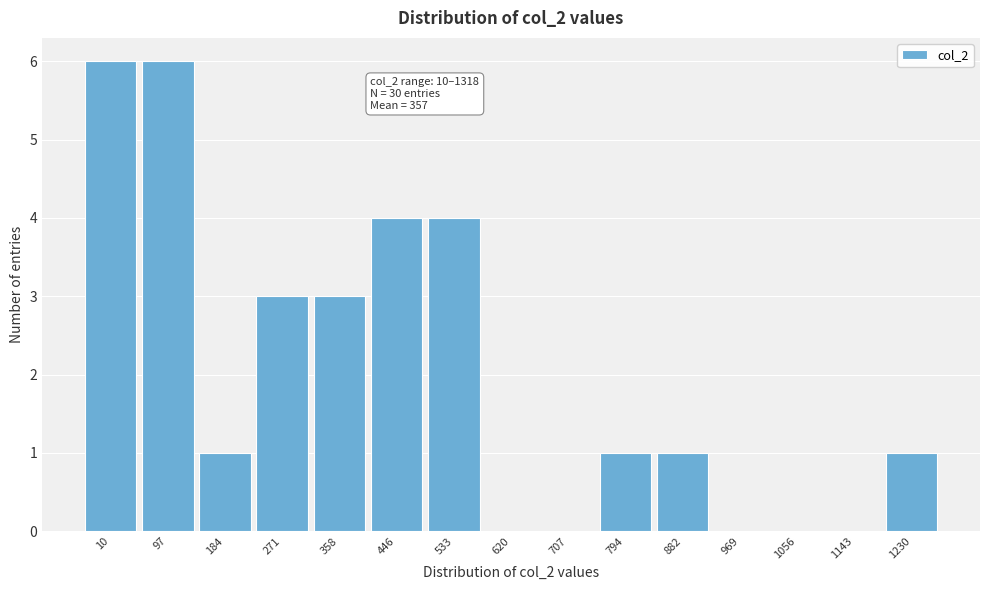

Reading right to left, extract all data points from this chart.

1230=1	1143=0	1056=0	969=0	882=1	794=1	707=0	620=0	533=4	446=4	358=3	271=3	184=1	97=6	10=6